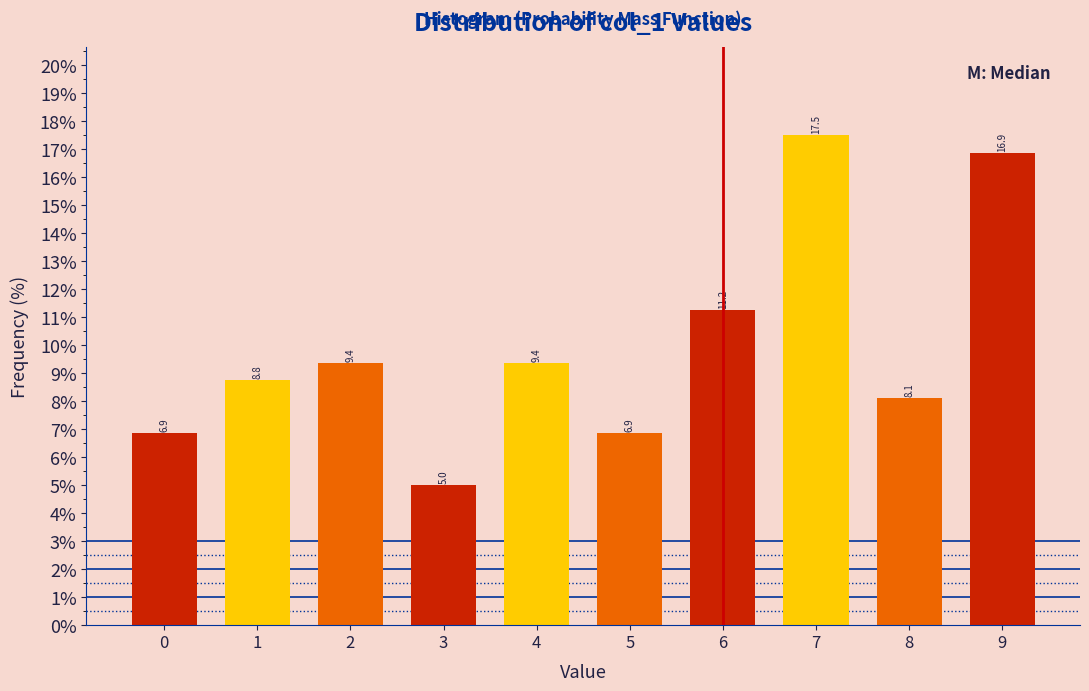

What is the difference between the values at 4 and 9?

7.5